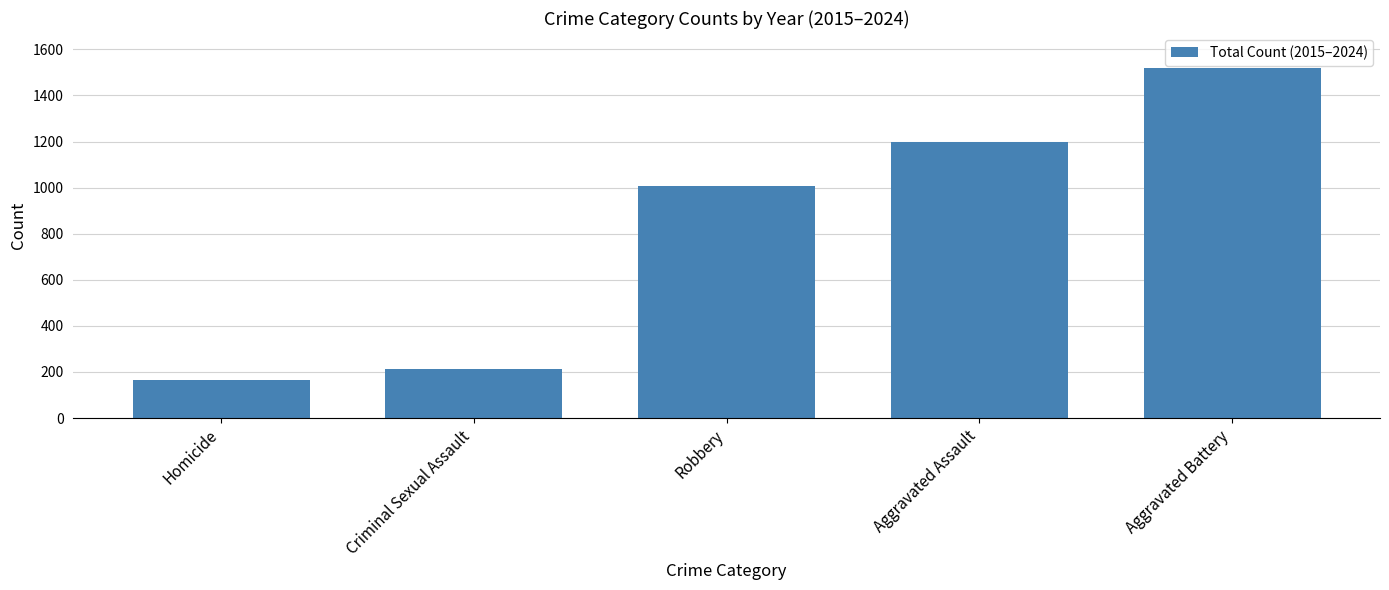

Between Homicide and Aggravated Battery, which is larger?

Aggravated Battery